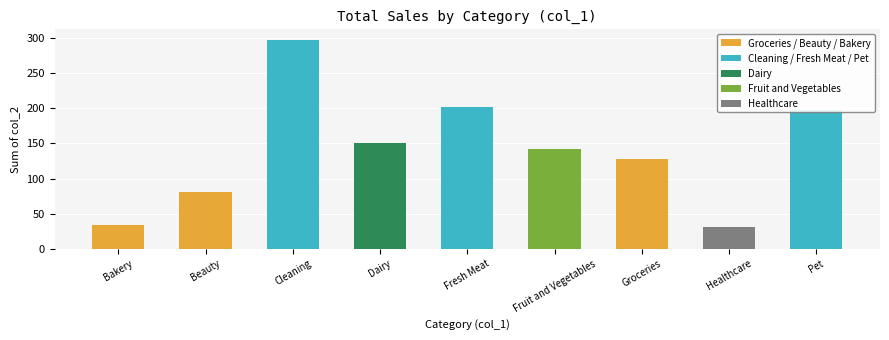

List the labels in order of value, smallest first.

Healthcare, Bakery, Beauty, Groceries, Fruit and Vegetables, Dairy, Pet, Fresh Meat, Cleaning